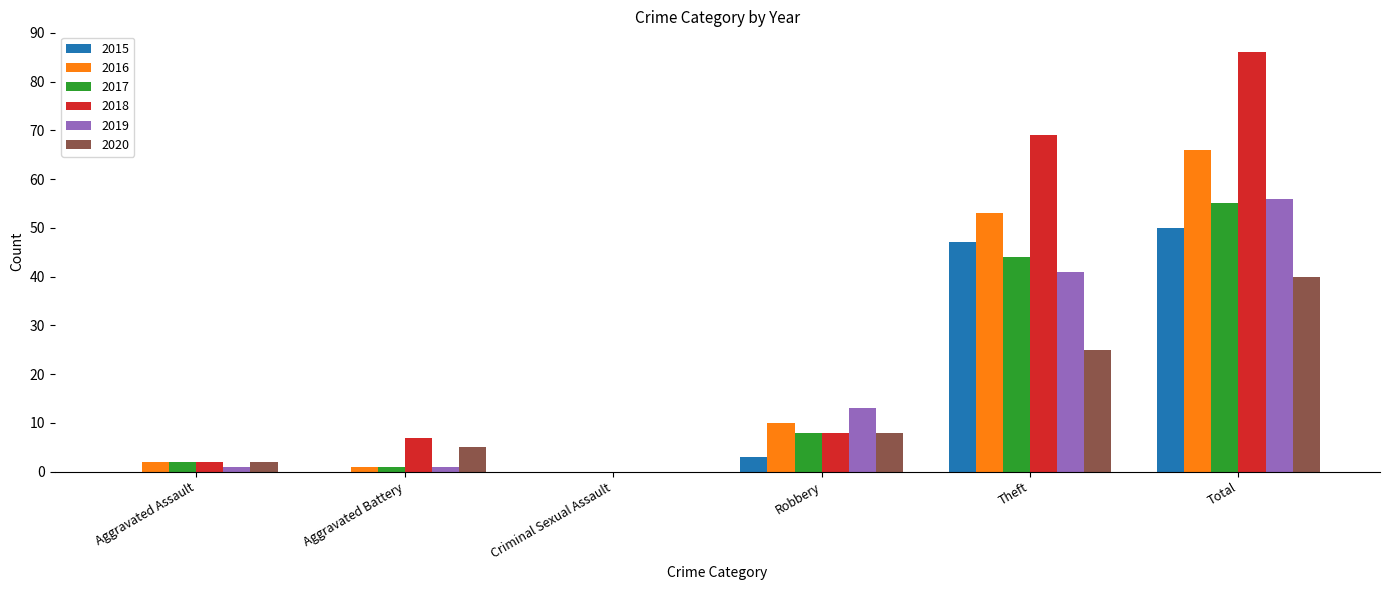

What is the total value across all series at Theft?

279